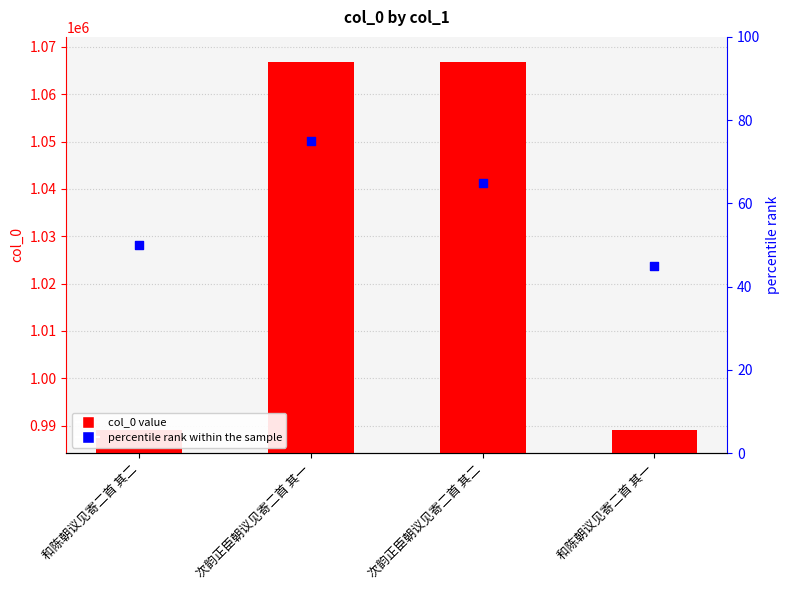

Which series reaches the maximum Y coordinate?

col_0